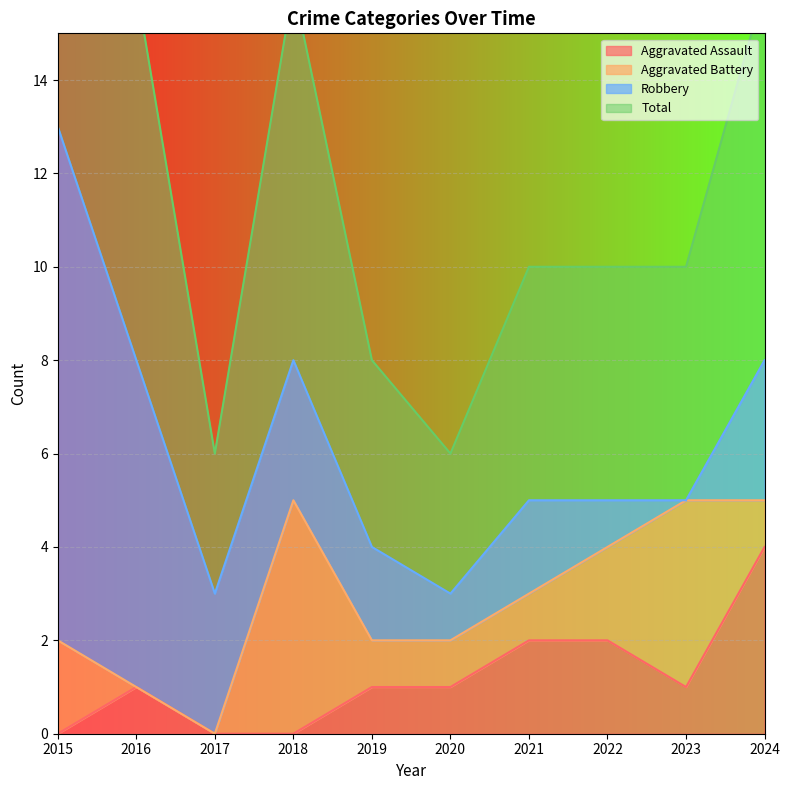

True or false: Aggravated Assault has a value of 4 at 2024.

True